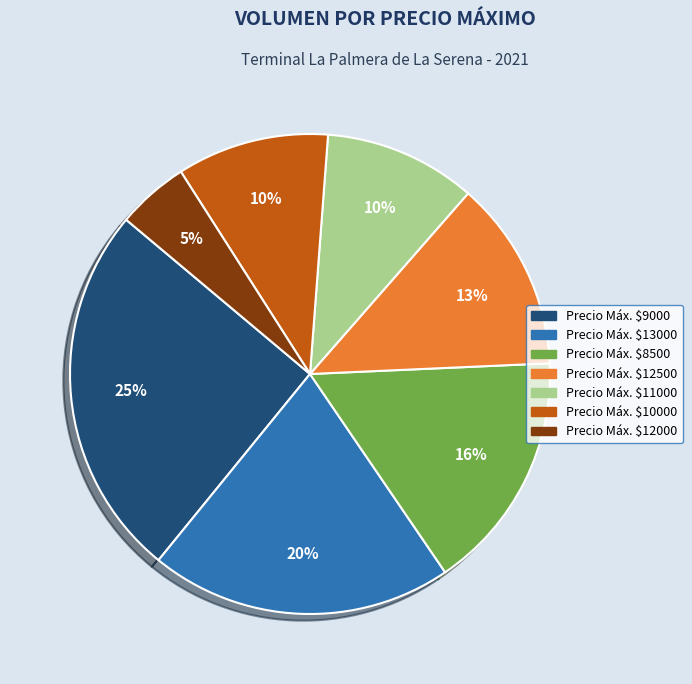

To the nearest percent, what is the average slice percentage?

14%